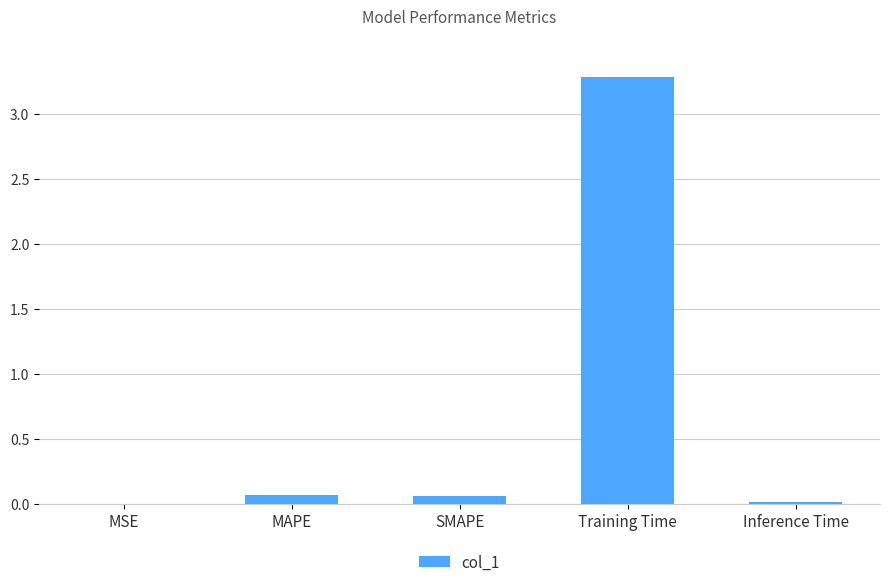

Which category has the highest value across all series?

Training Time